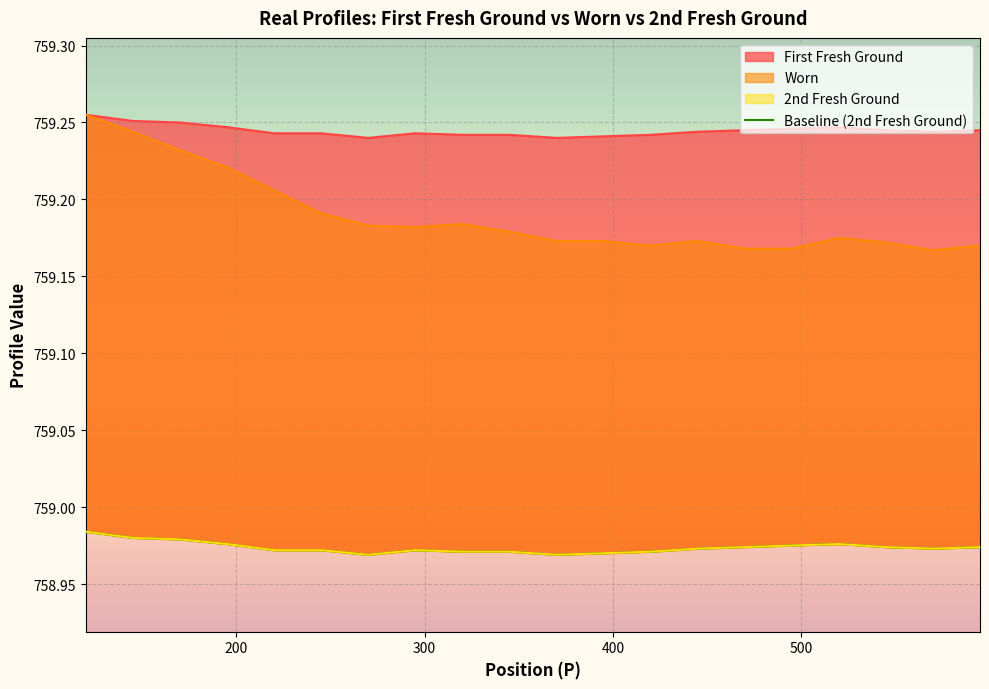

What is the minimum value for 2nd Fresh Ground?

759.0